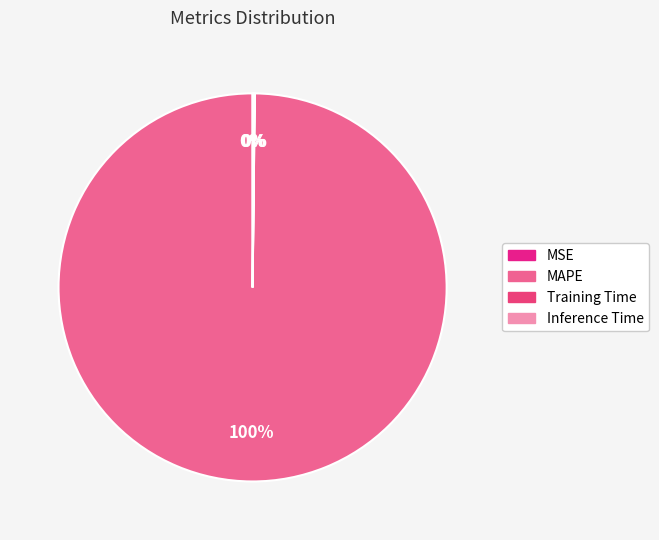

Which category accounts for the majority?

MAPE